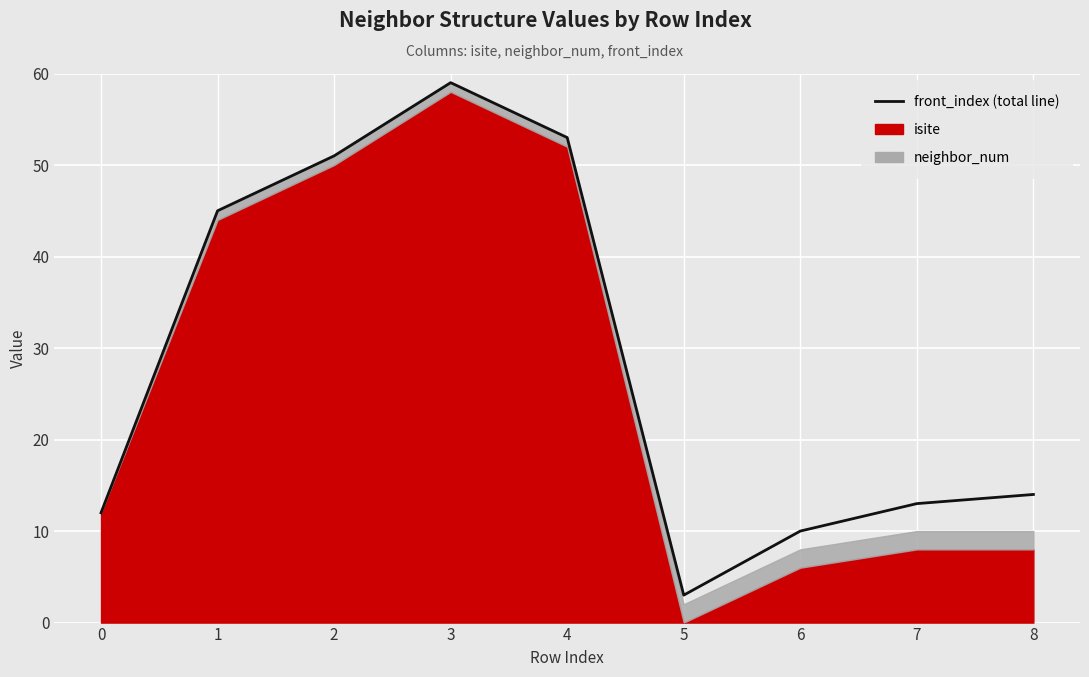

Which category has the lowest value across all series?

5